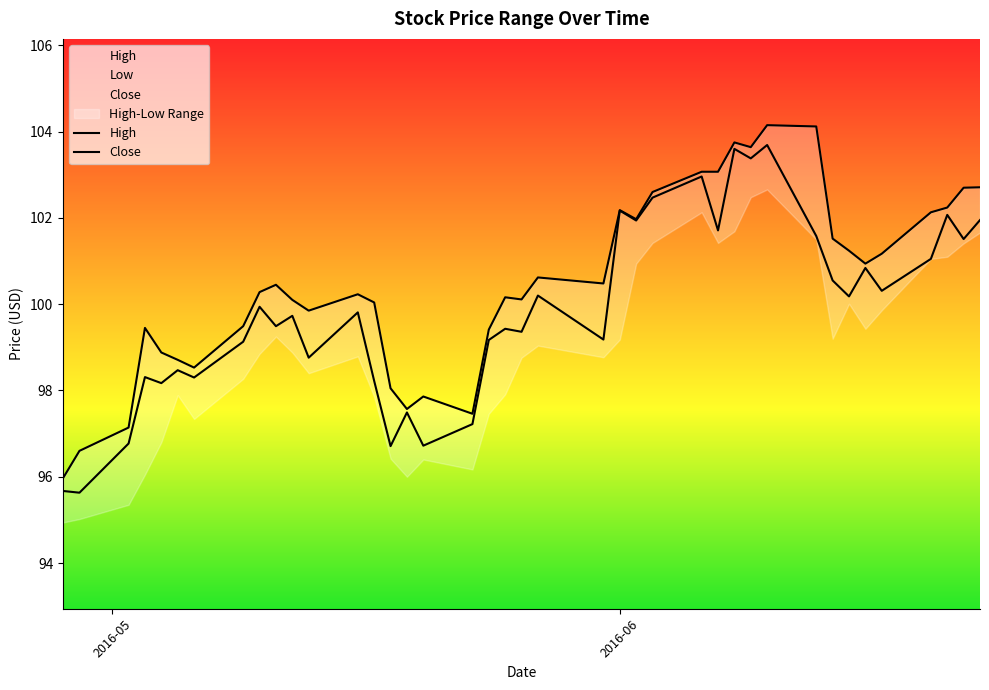

List the series in order of their overall mean, highest first.

High, Close